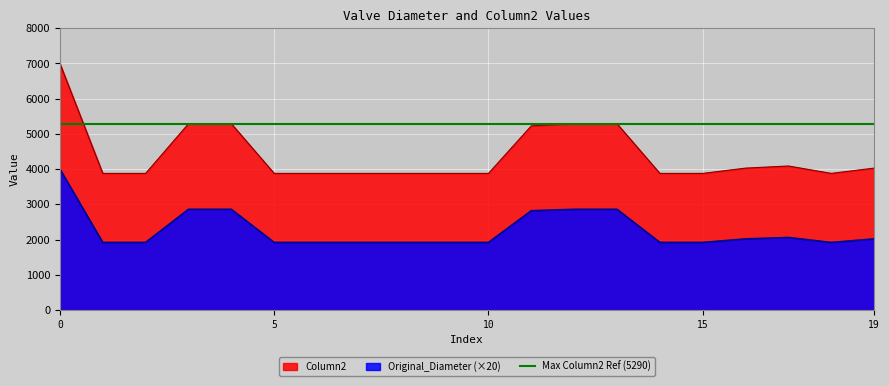

The value of Original_Diameter at 13 is 4079. True or false?

False